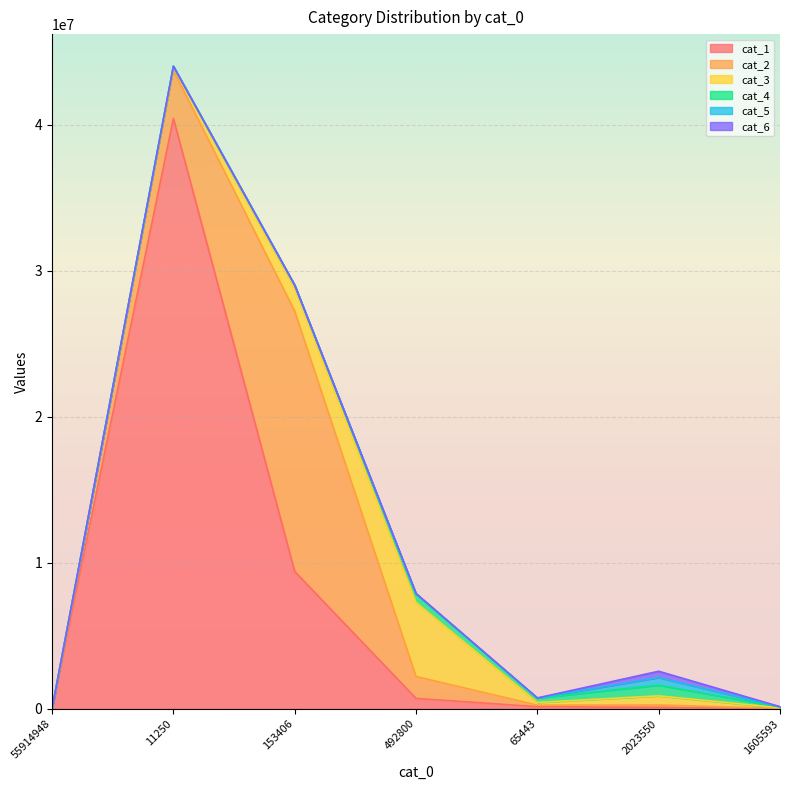

How many positive values does the cat_2 series have?

6